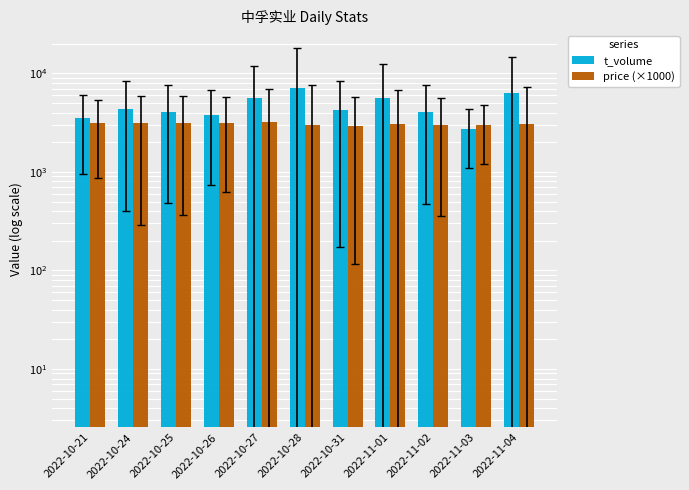

Rank the series at 2022-10-26 from highest to lowest value.

t_volume, price (×1000)